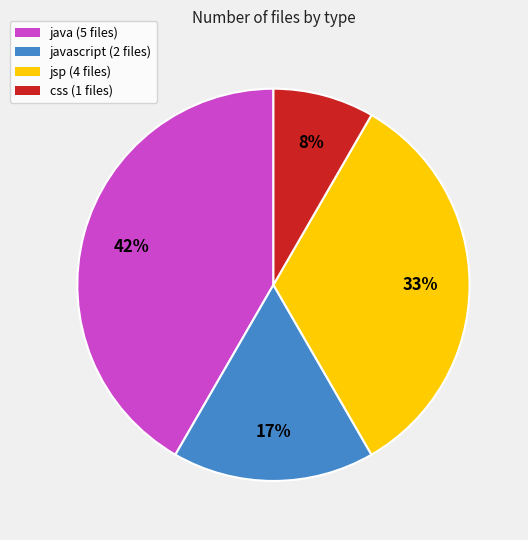

Is there any slice that represents more than half of the pie?

No